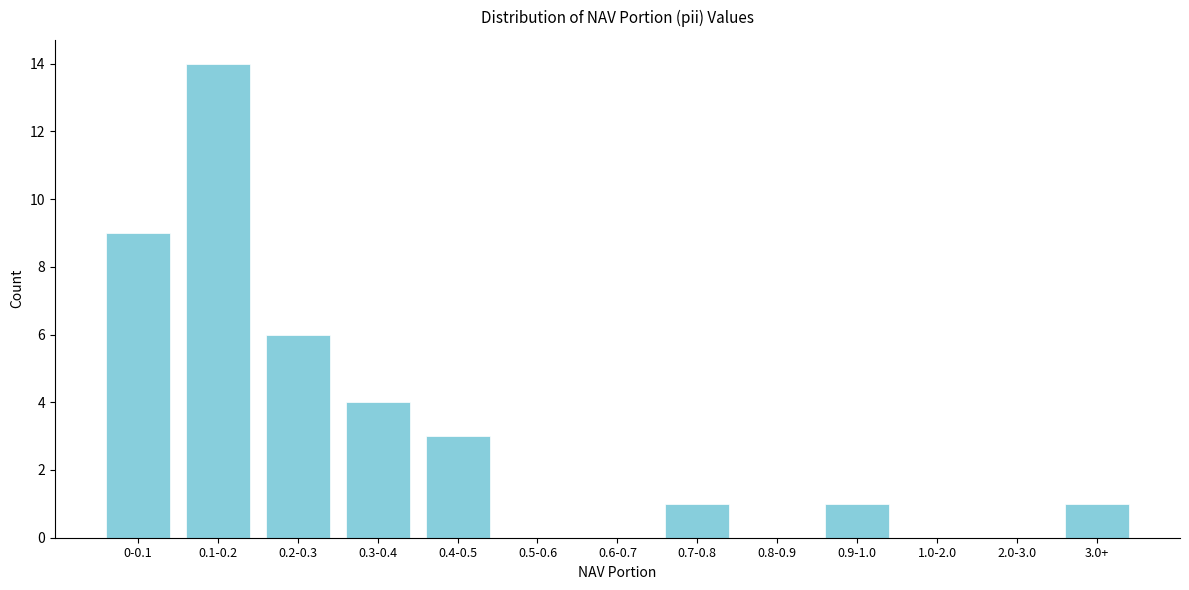

Reading right to left, list all the values displayed in this chart.

3.0+=1	2.0-3.0=0	1.0-2.0=0	0.9-1.0=1	0.8-0.9=0	0.7-0.8=1	0.6-0.7=0	0.5-0.6=0	0.4-0.5=3	0.3-0.4=4	0.2-0.3=6	0.1-0.2=14	0-0.1=9